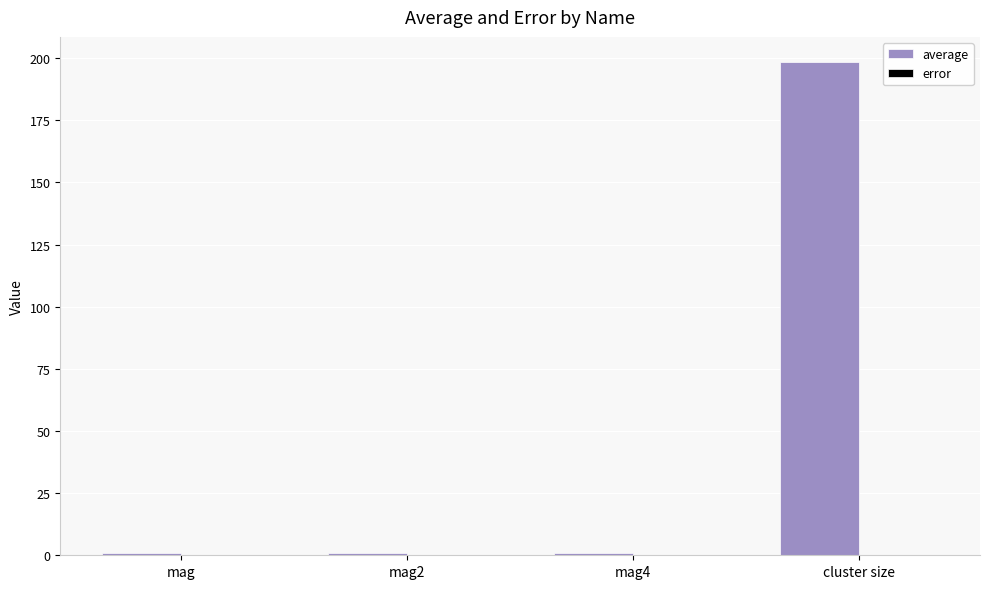

Between mag and cluster size, which series saw the biggest shift?

average